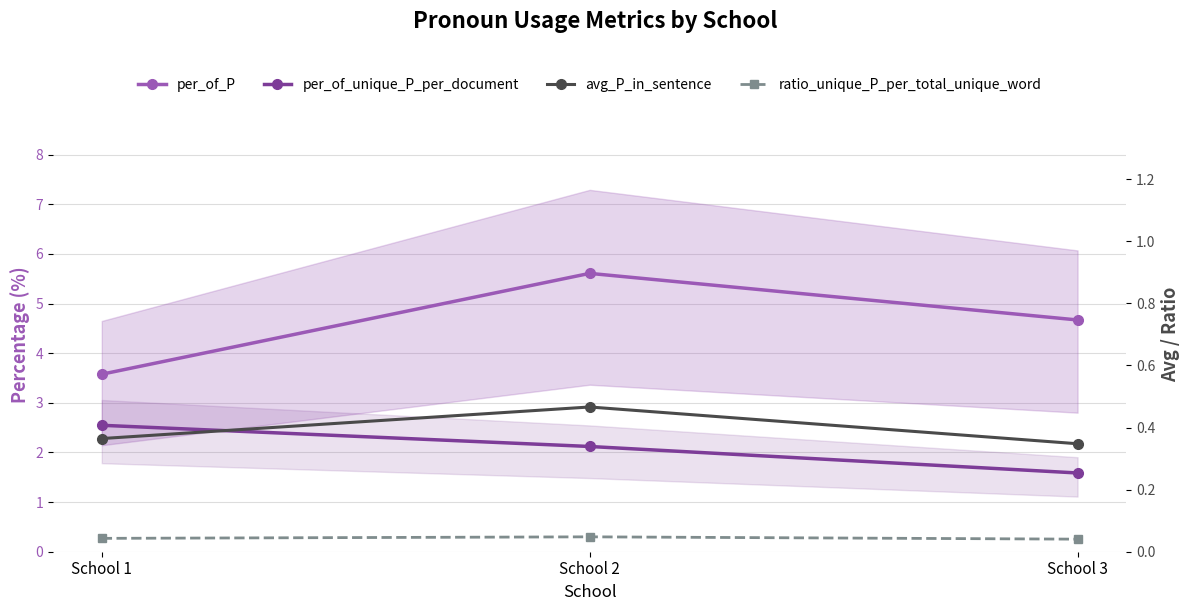

Which series has the largest total across all categories?

per_of_P